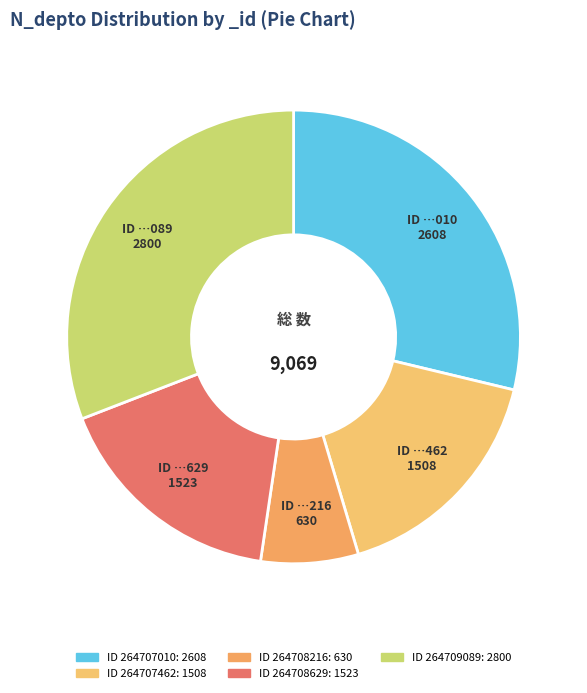

How many slices are in this pie chart?

5